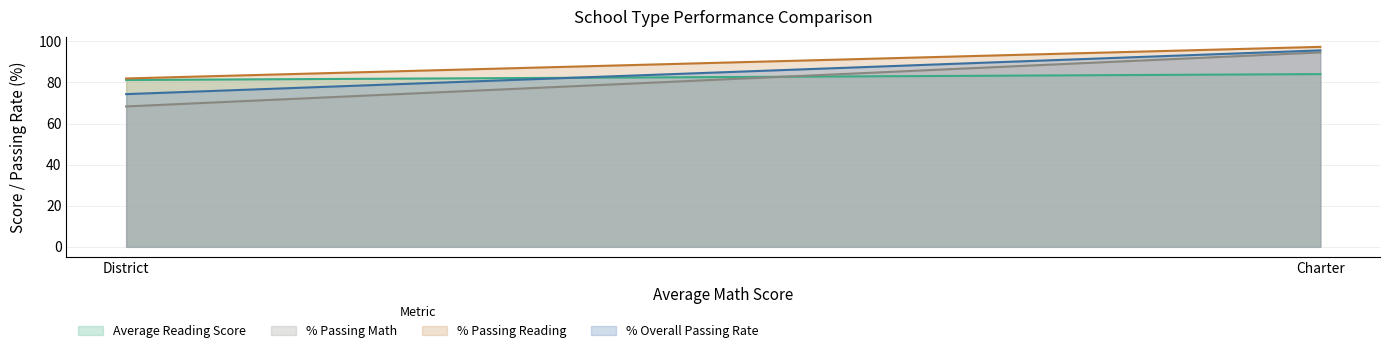

Reading right to left, transcribe all the data shown in this chart.

Average Reading Score: Charter=84.0	District=81.2
% Passing Math: Charter=94.6	District=68.3
% Passing Reading: Charter=97.3	District=81.9
% Overall Passing Rate: Charter=95.6	District=74.3